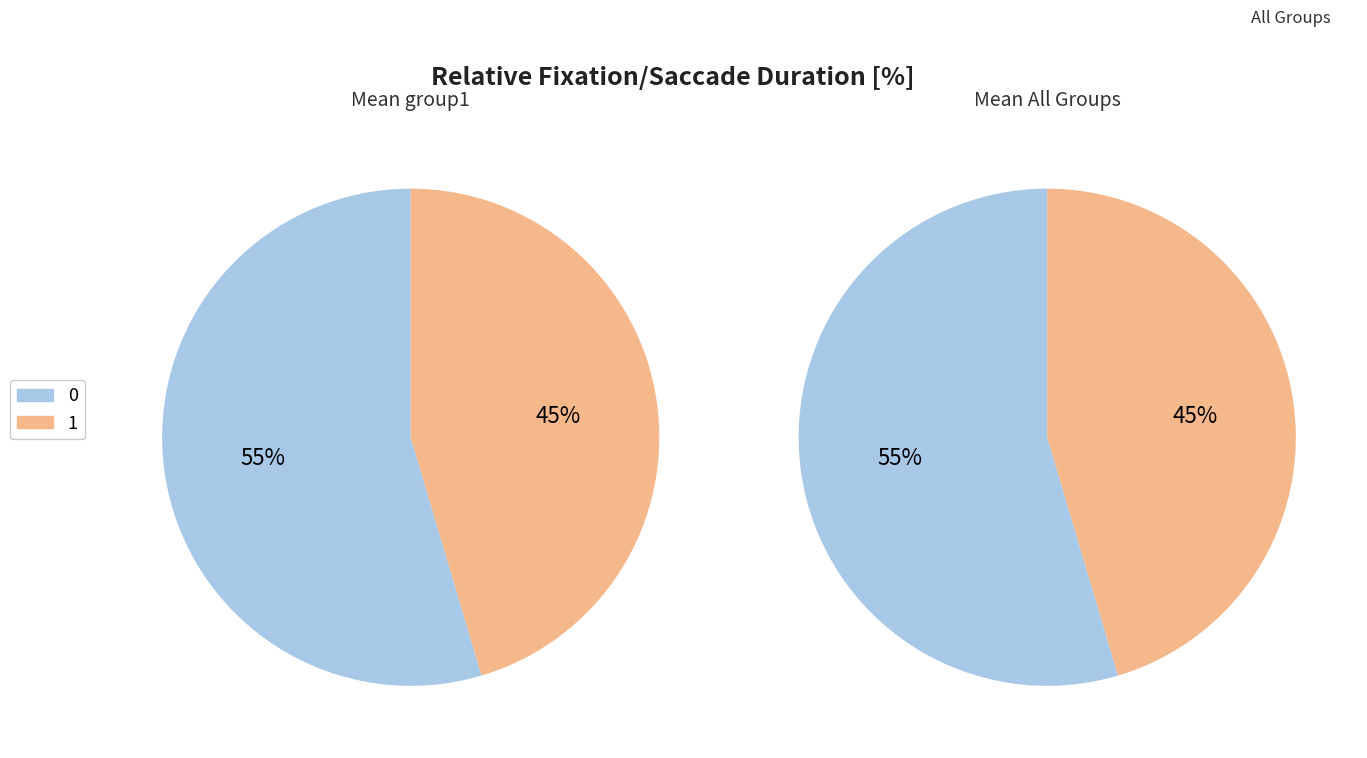

What percentage is the 0 slice, to the nearest percent?

55%